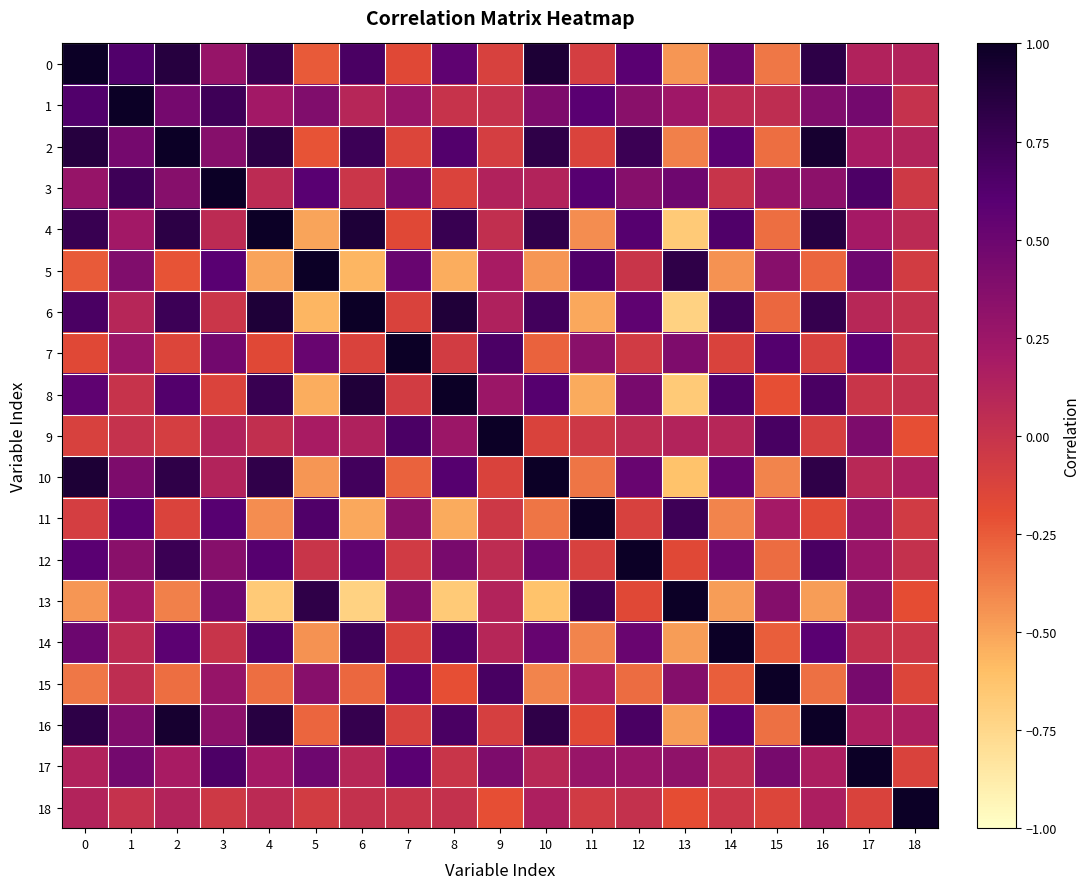

At 13, list the series in order from largest to smallest.

13, 5, 11, 3, 7, 15, 17, 1, 9, 12, 18, 2, 0, 14, 16, 10, 4, 8, 6